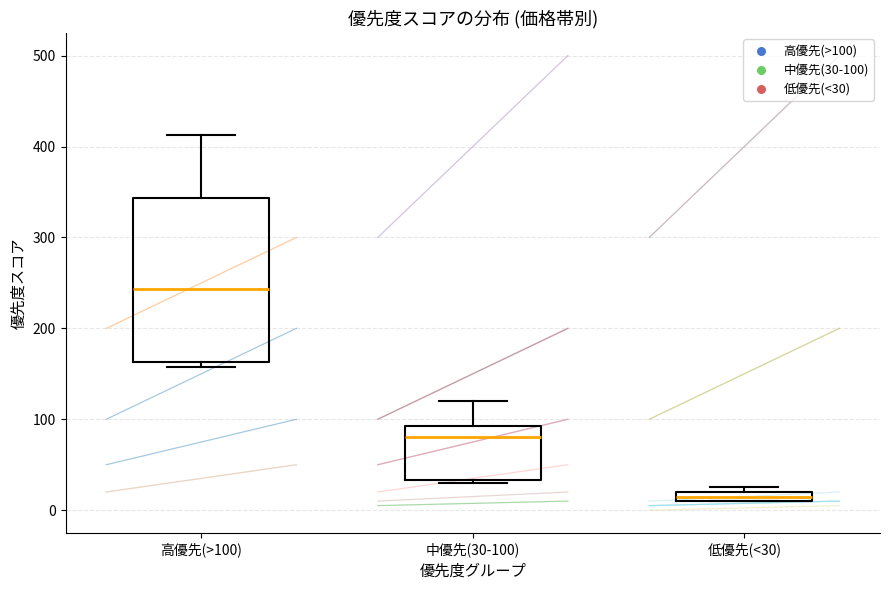

Where is the lower edge of the box for 低優先(<30) on the y-axis? The values are not printed on the chart, so give them approximately, as read against the axis.

10